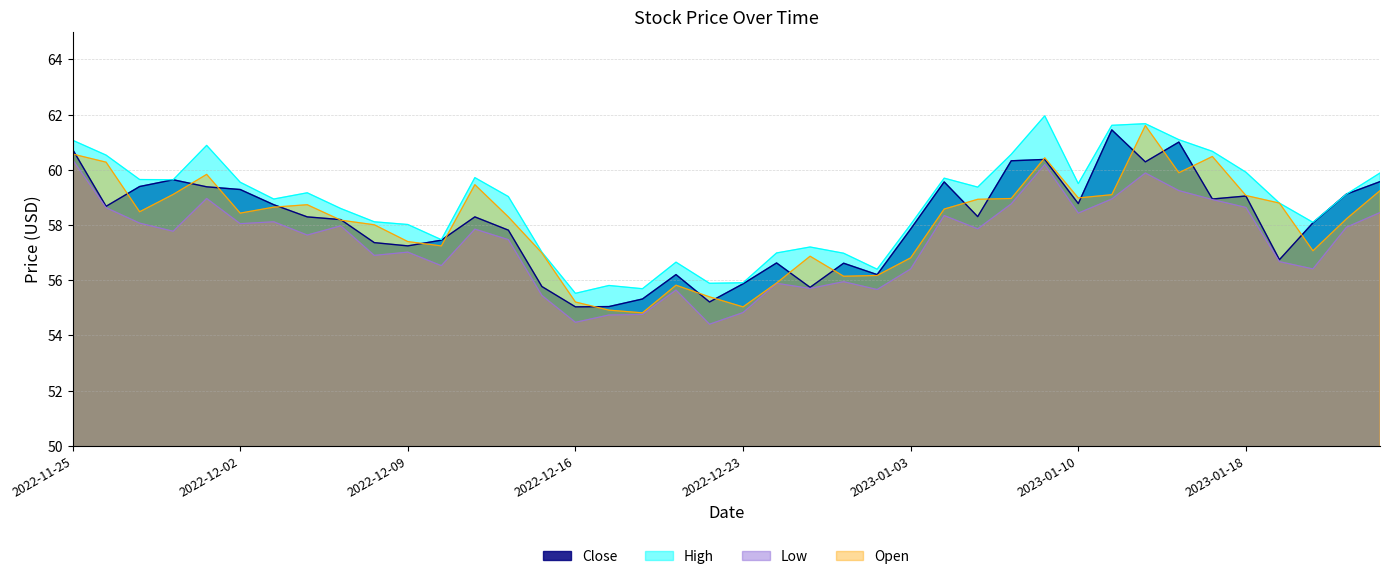

Where is the first local minimum for Open?

2022-11-29